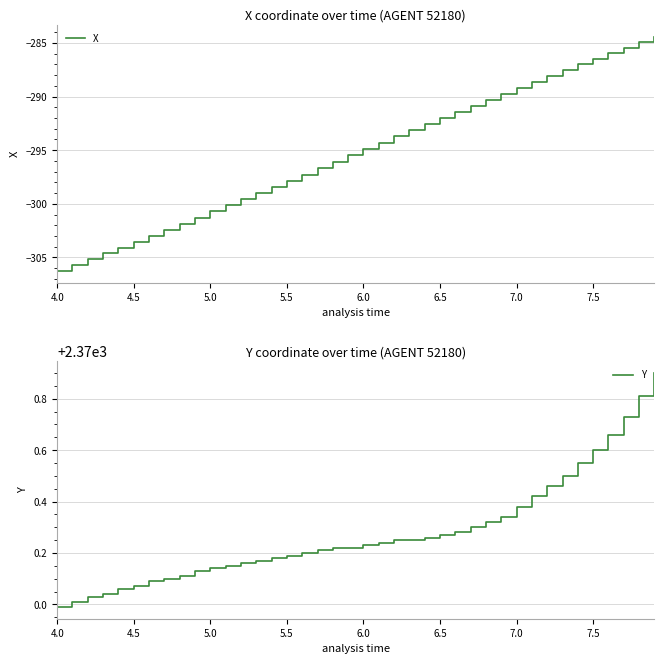

What is the minimum value for X?

-306.2